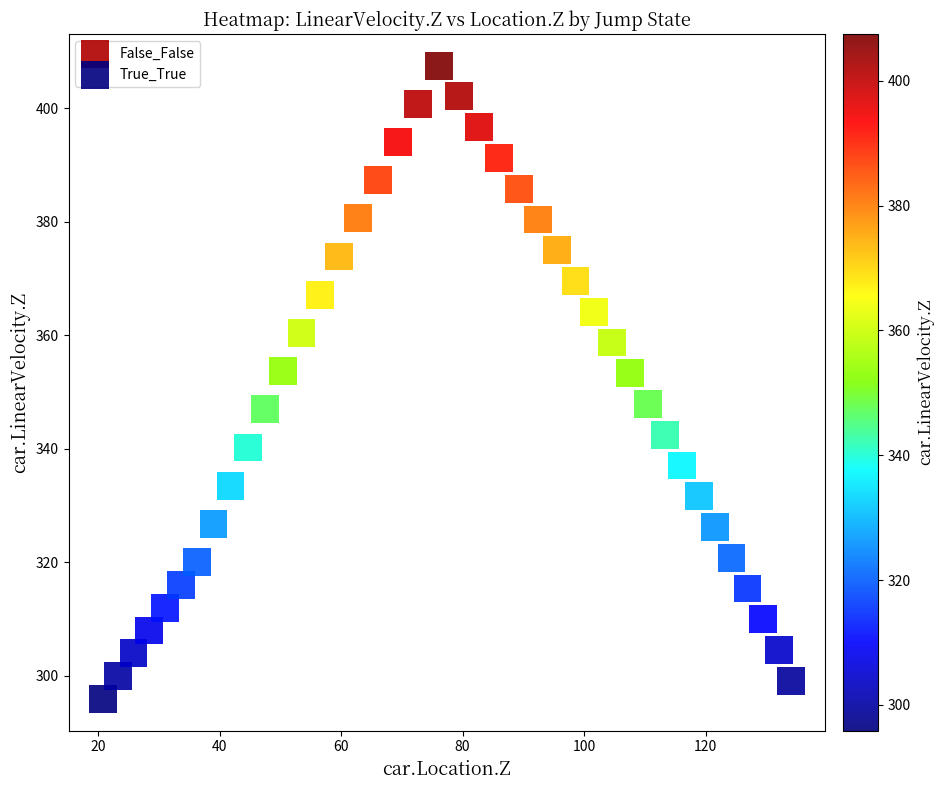

Which series contains the highest Y value?

True_True